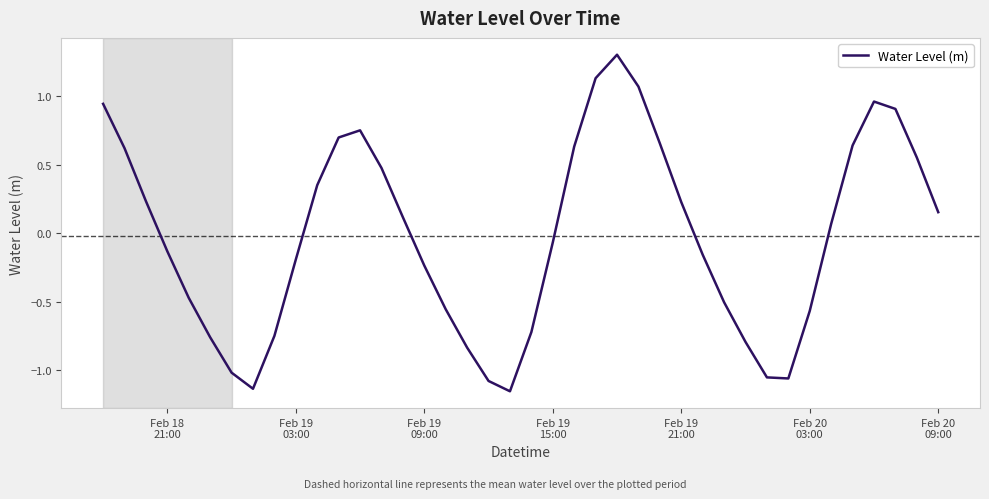

What is the difference between the maximum and minimum values?

2.5